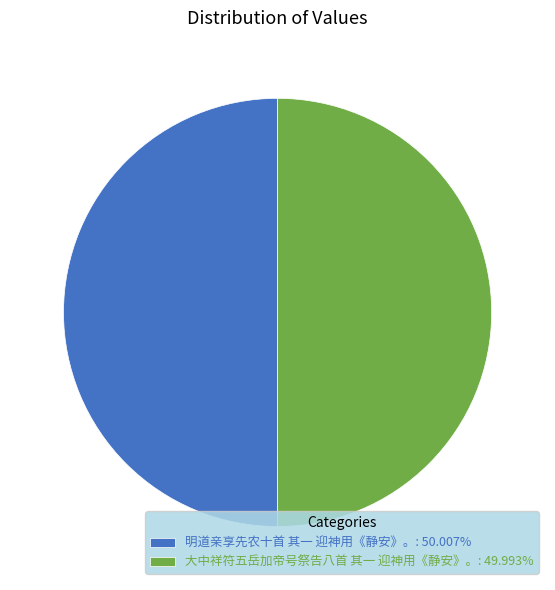

What is the ratio of the value at 明道亲享先农十首 其一 迎神用《静安》。: 50.007% to the value at 大中祥符五岳加帝号祭告八首 其一 迎神用《静安》。: 49.993%?

1.0